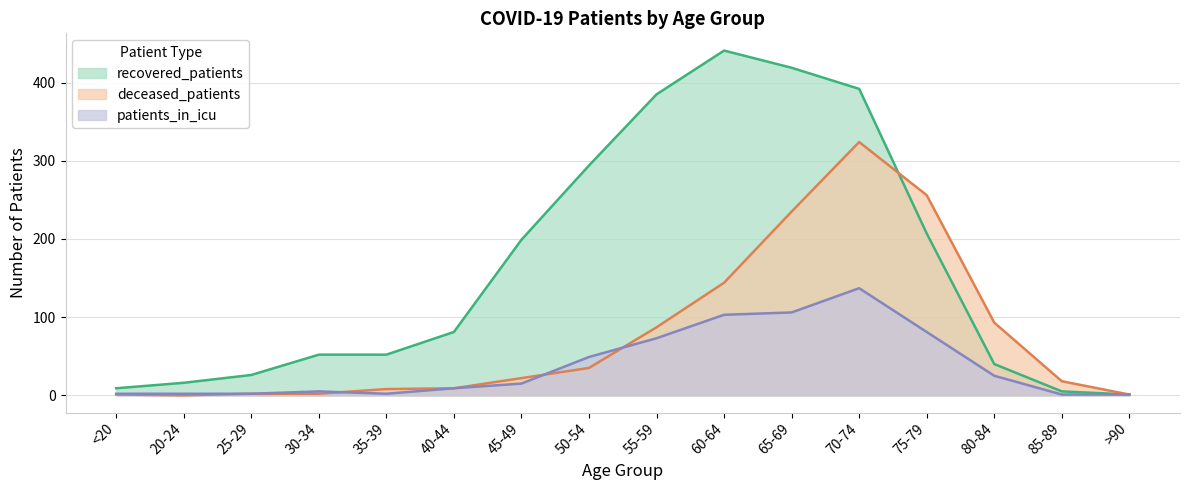

What is the difference between the maximum and second lowest values in the patients_in_icu series?

136